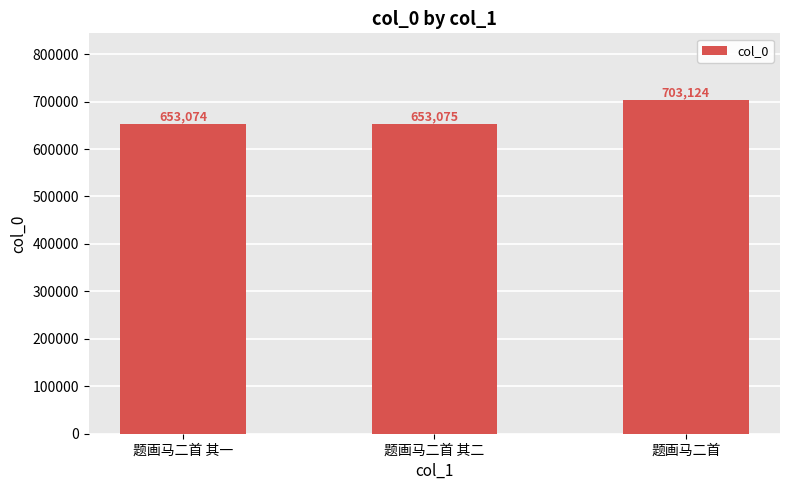

Is it true that the value at 题画马二首 is 474371?

False